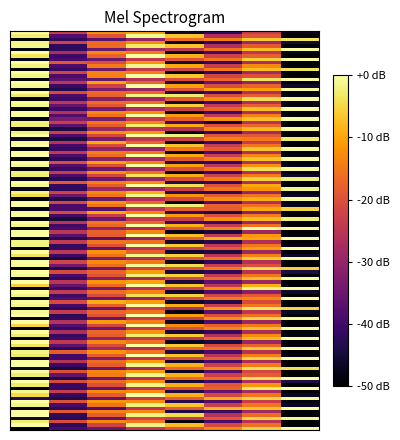

Count the number of categories in the chart.

8